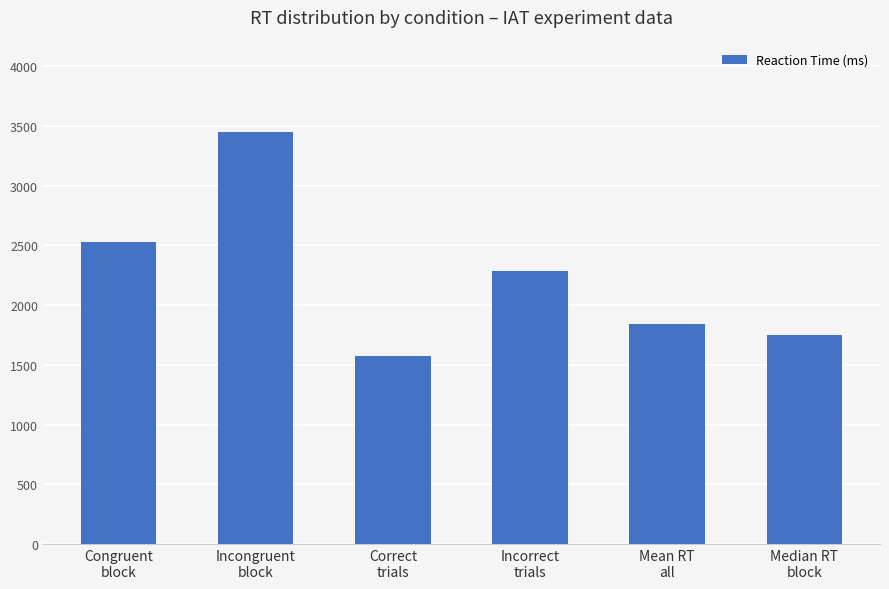

Reading left to right, transcribe all the data shown in this chart.

2525	3454	1575	2284	1841	1746